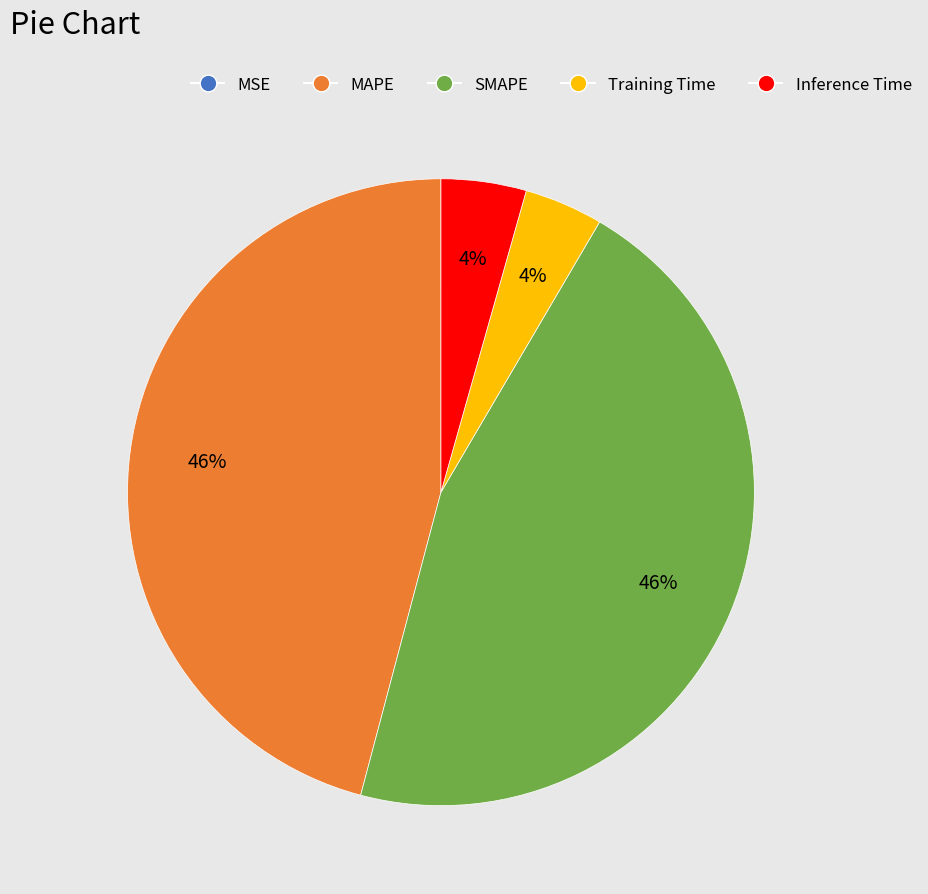

Is SMAPE the majority of the pie?

No